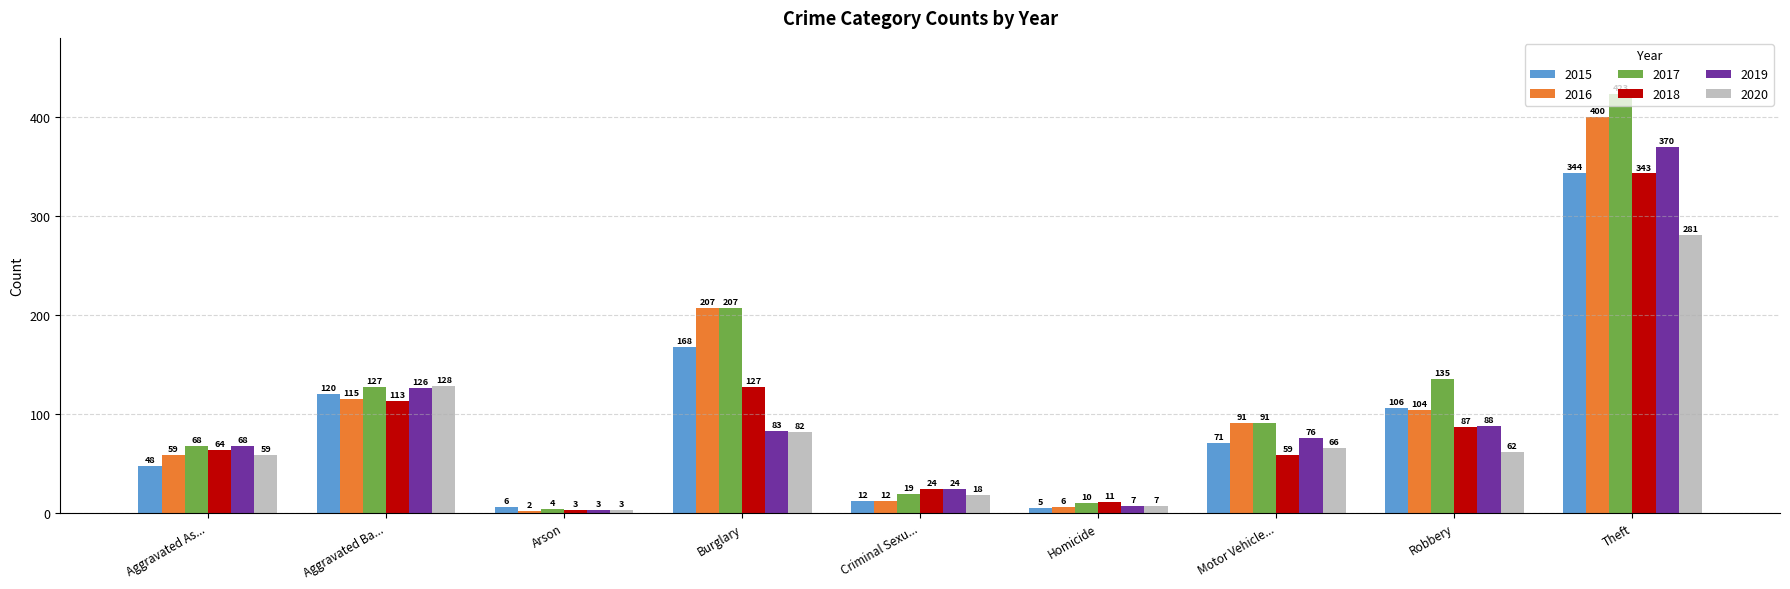

Which category has the highest value in the 2017 series?

Theft